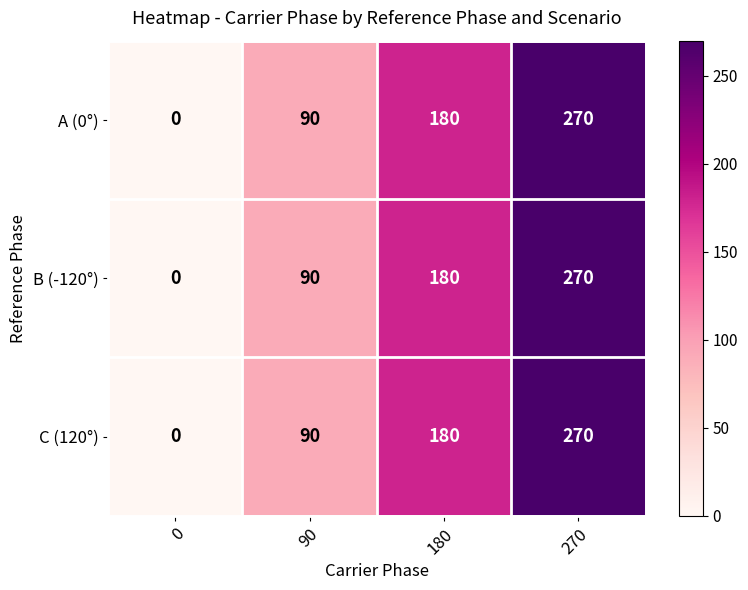

What is the maximum value shown in the chart?

270